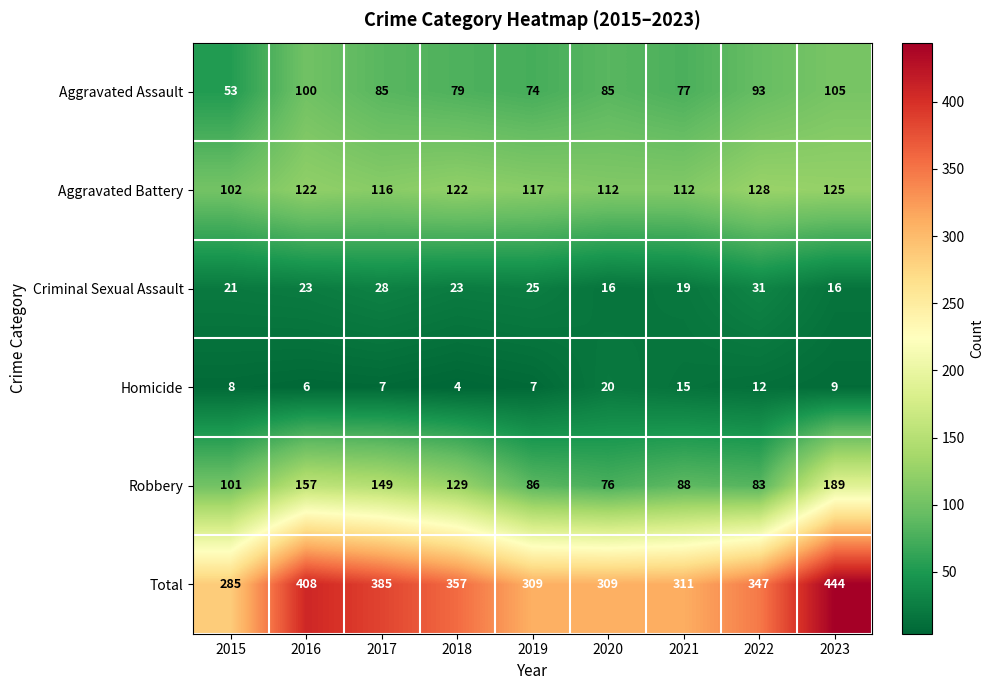

Which series has the largest range (max minus min)?

Total